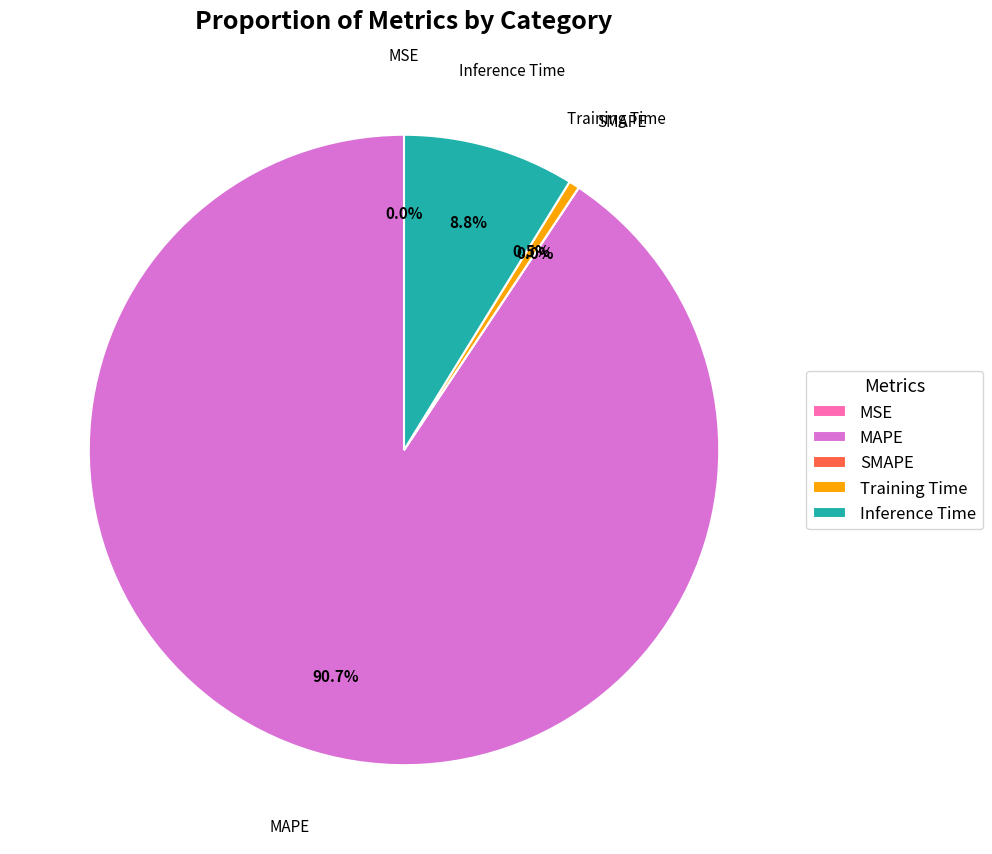

Rank the categories by value from lowest to highest.

SMAPE, MSE, Training Time, Inference Time, MAPE